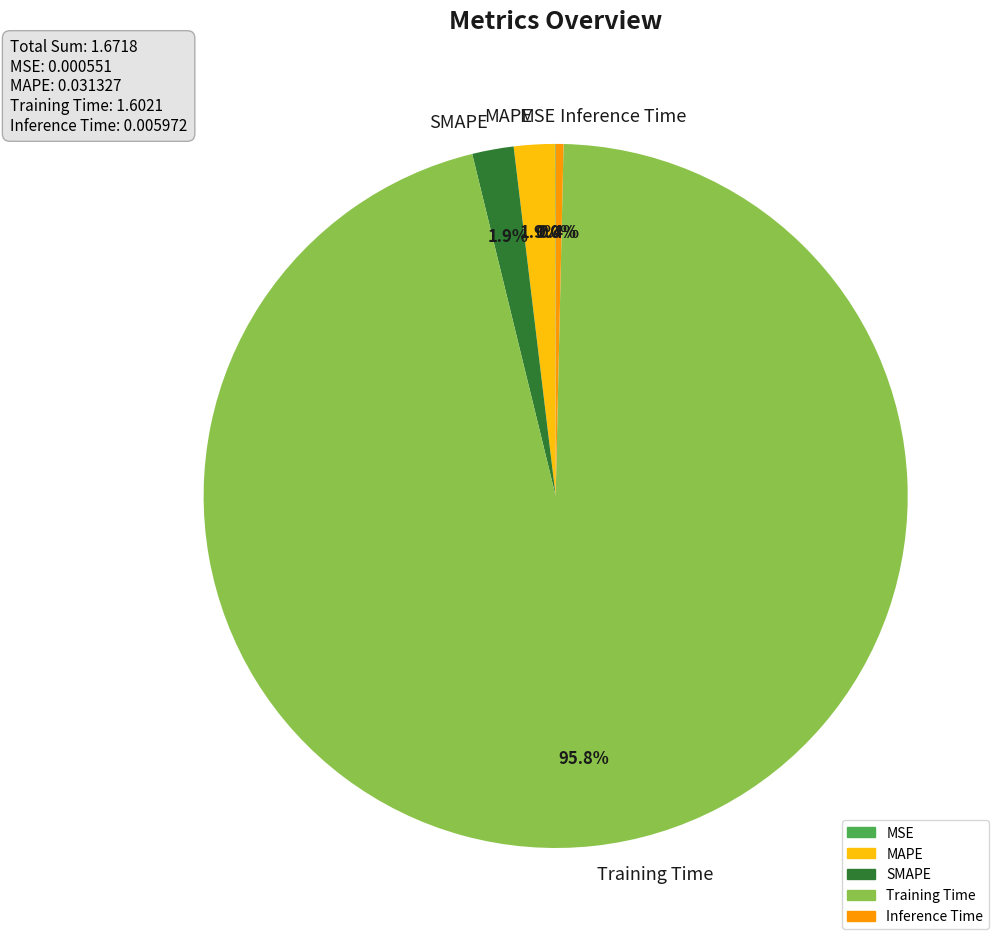

Does any single category account for the majority?

Yes